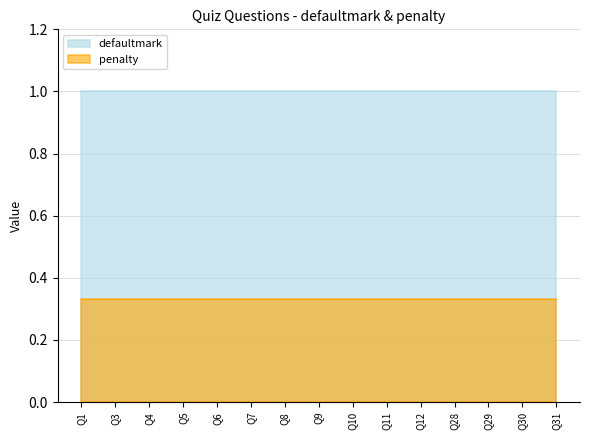

Which series changed the most between Q3 and Q28?

defaultmark